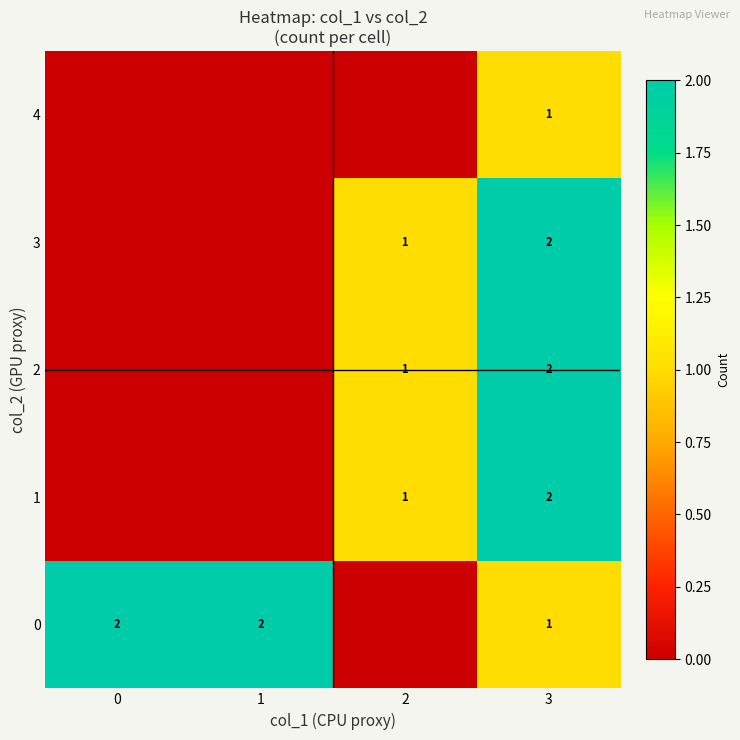

At how many categories does at least one series exceed 1?

3